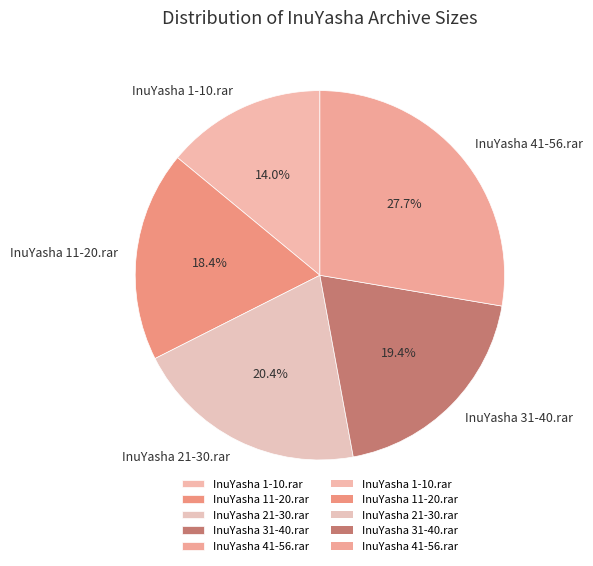

To the nearest percent, what is the combined percentage of InuYasha 31-40.rar and InuYasha 1-10.rar?

33%